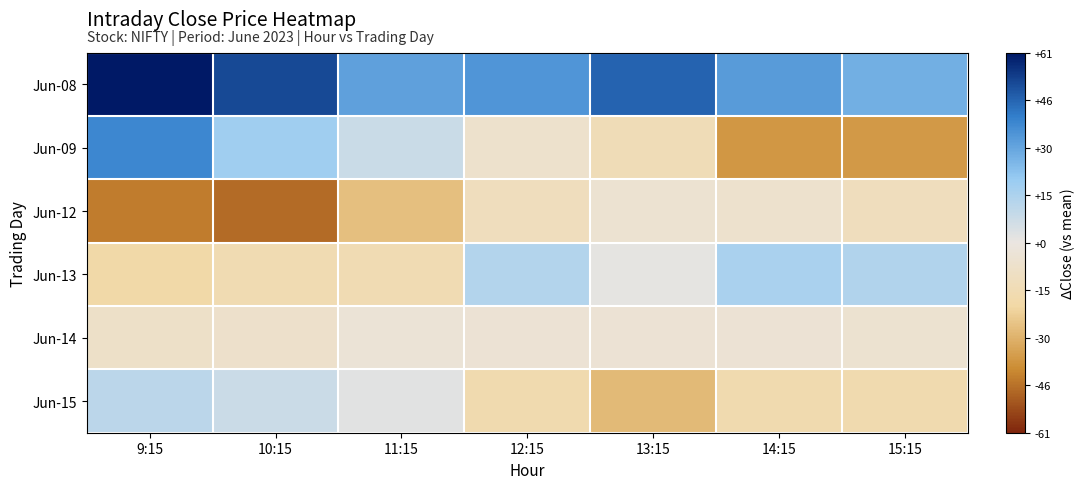

What is the spread (max minus min) of values at 14:15?

70.1